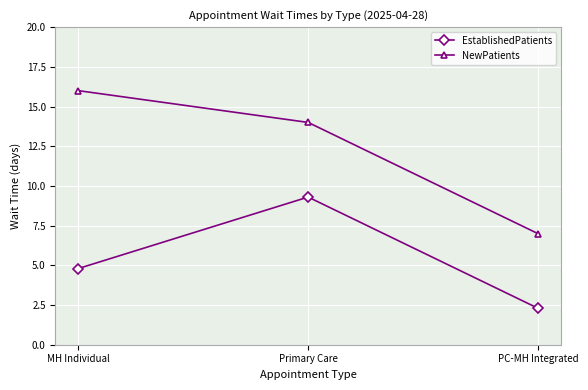

What is the highest value of the EstablishedPatients series?

9.3